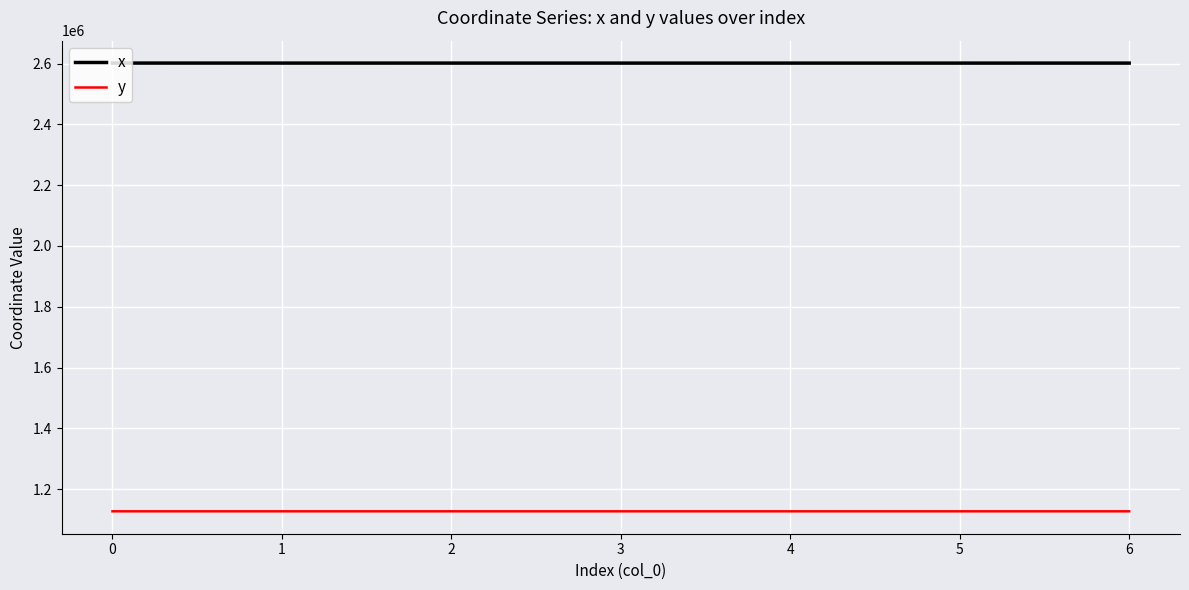

Does the chart display data point markers on the line(s)?

No